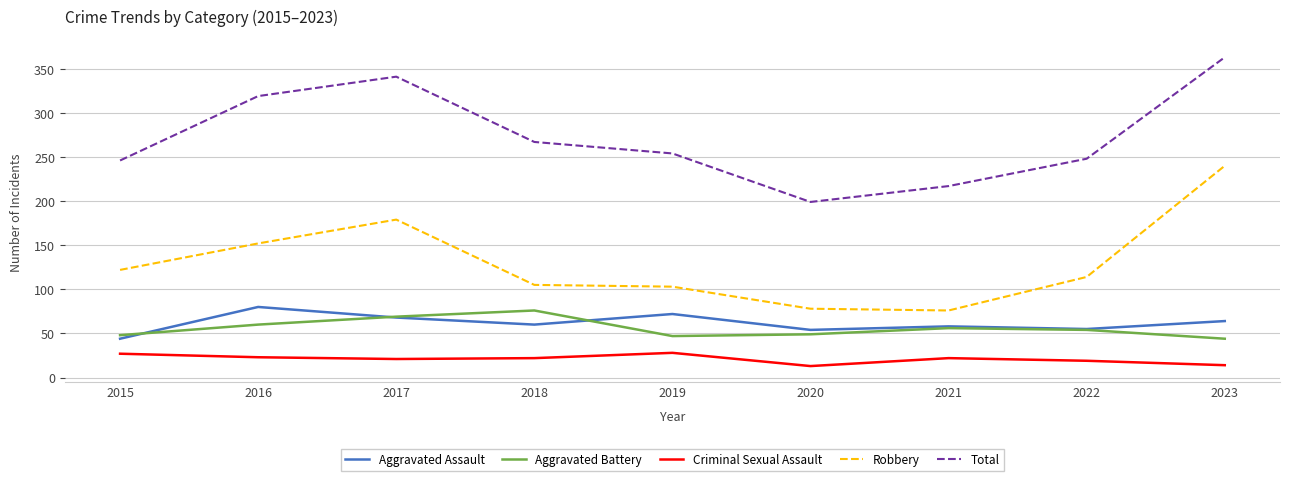

How many distinct data groups are displayed?

5